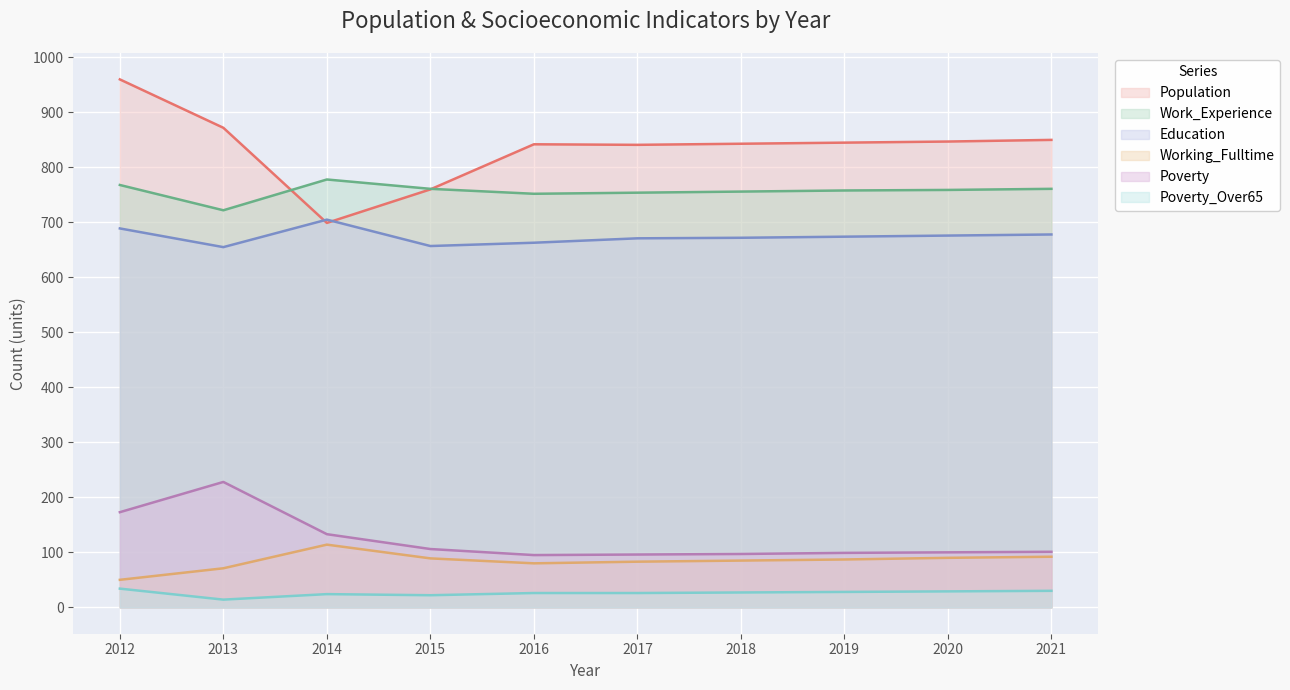

Where is Poverty_Over65 nearest to the value 24?

2014